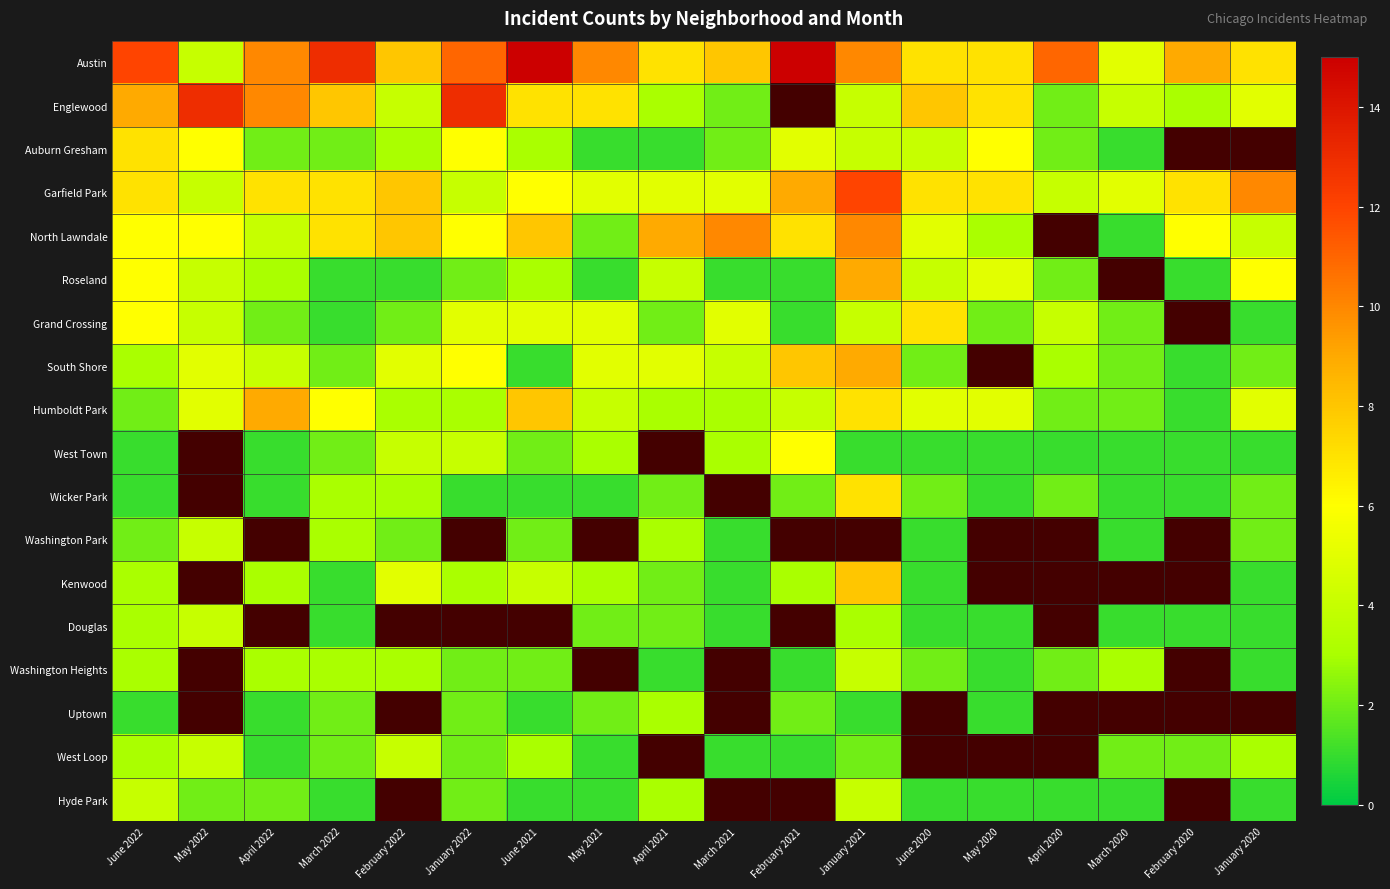

Is the value of Douglas at April 2021 greater than the value of Auburn Gresham at February 2021?

No